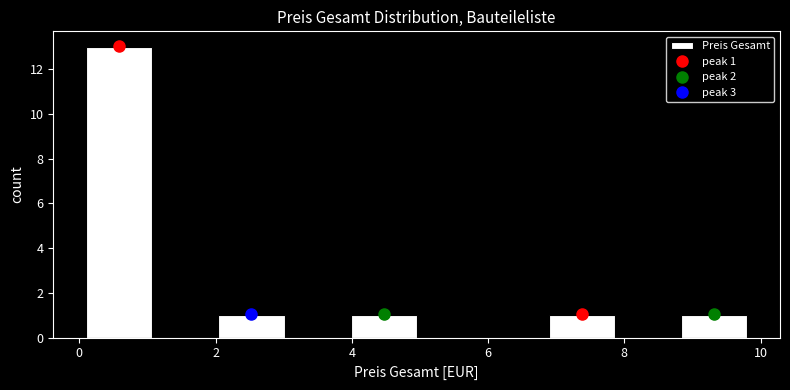

Which range on the x-axis has the tallest bar?

0.2 to 1.0